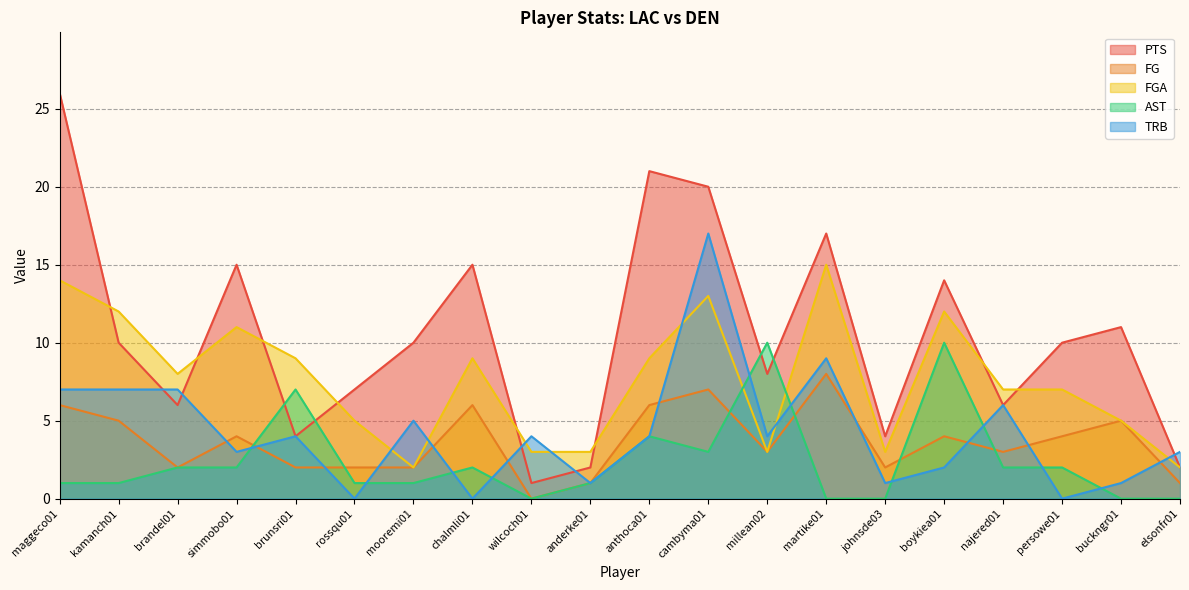

Where do TRB and PTS first cross each other?

kamanch01 and brandel01